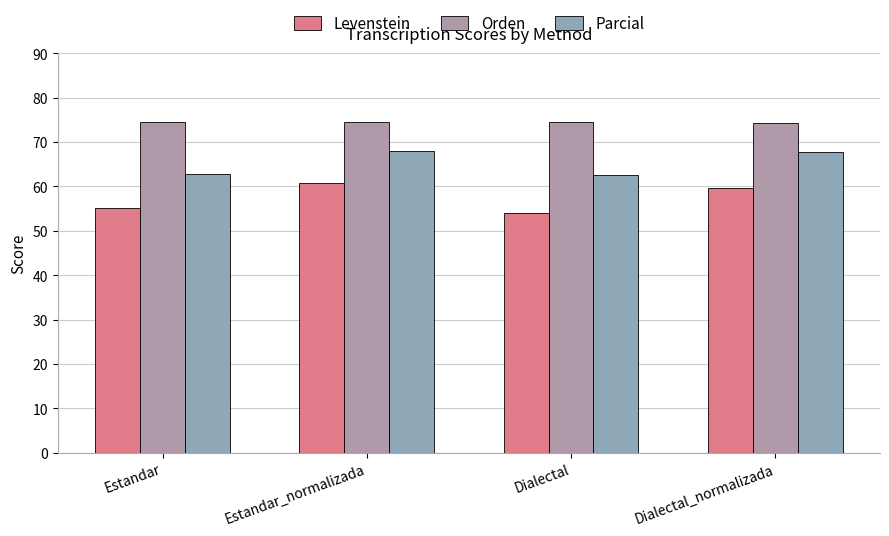

Rank the series by their maximum value, from highest to lowest.

Orden, Parcial, Levenstein